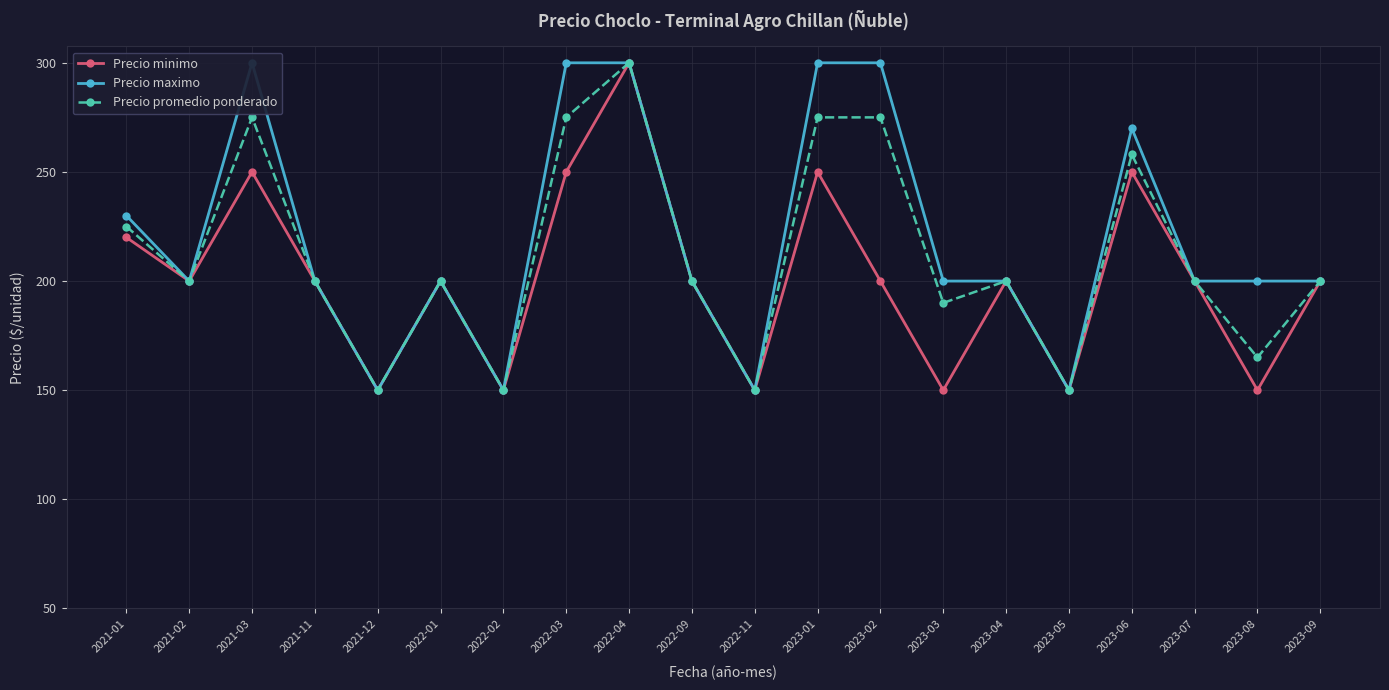

Where is Precio promedio ponderado nearest to the value 225?

2021-01